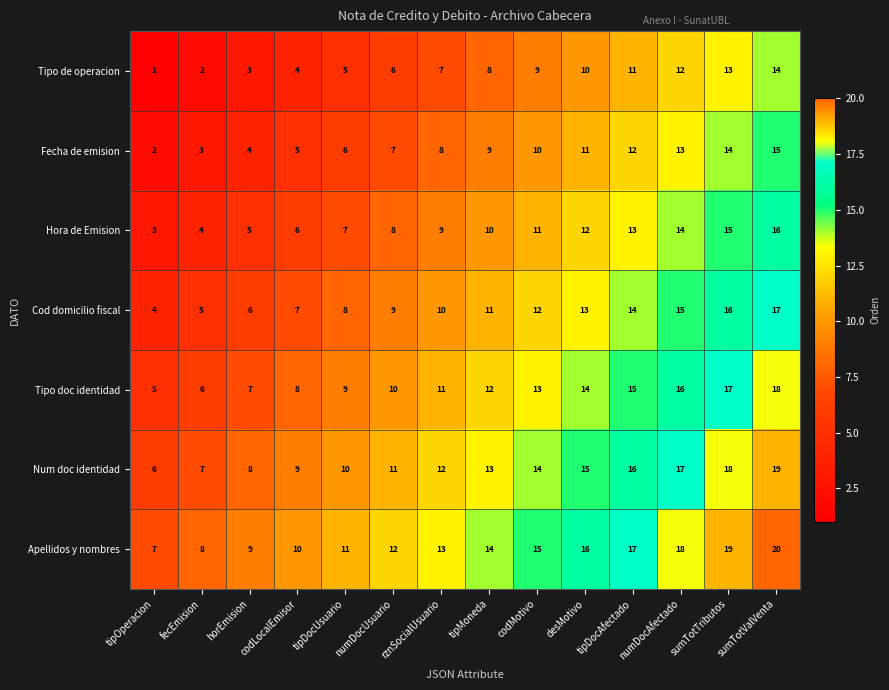

Which label corresponds to the largest value in the chart?

sumTotValVenta